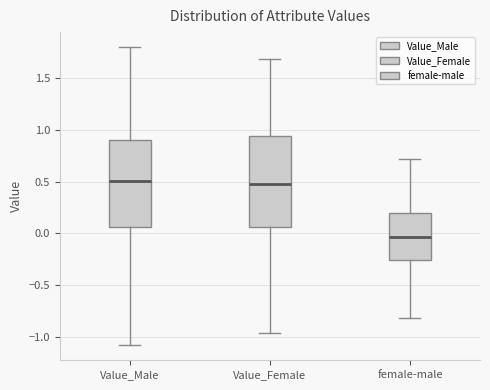

Reading left to right, transcribe this box plot: for each box, give where its median line is, the range the box spans, and where its two whiskers end, as read against the y-axis. The values are not printed on the chart, so give them approximately, as read against the axis.

Value_Male: median 0.50, box 0.05 to 0.90, whiskers -1.10 to 1.80
Value_Female: median 0.50, box 0.05 to 0.95, whiskers -0.95 to 1.70
female-male: median -0.05, box -0.25 to 0.20, whiskers -0.80 to 0.70